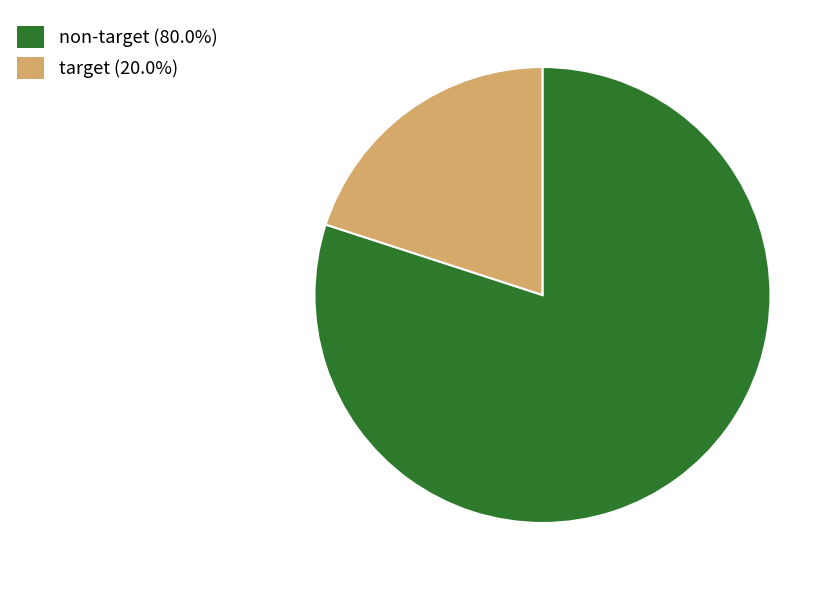

Count the number of slices in the pie.

2